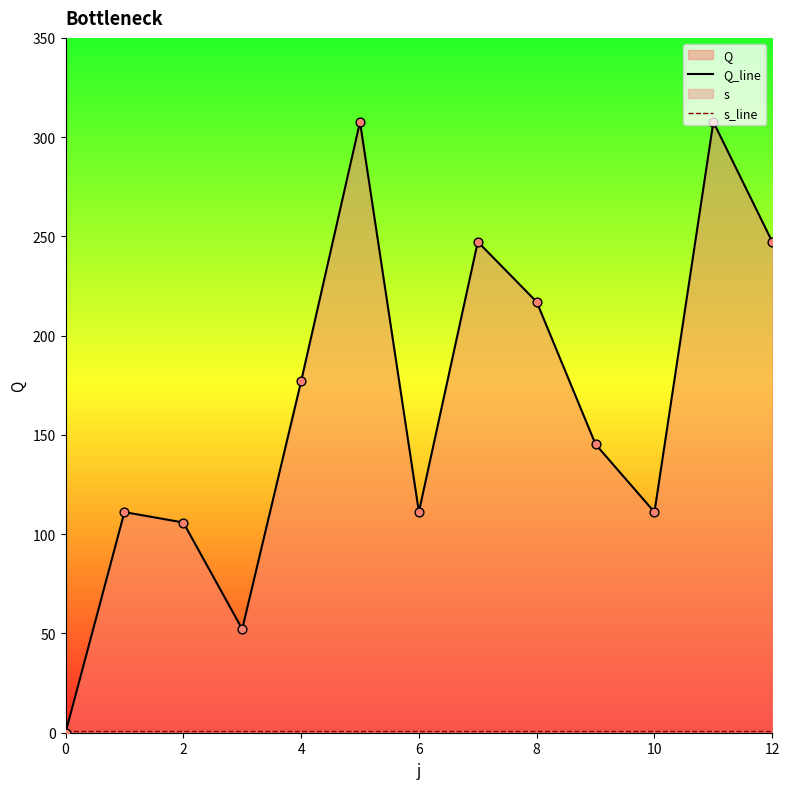

Which series has the largest range (max minus min)?

Q_line